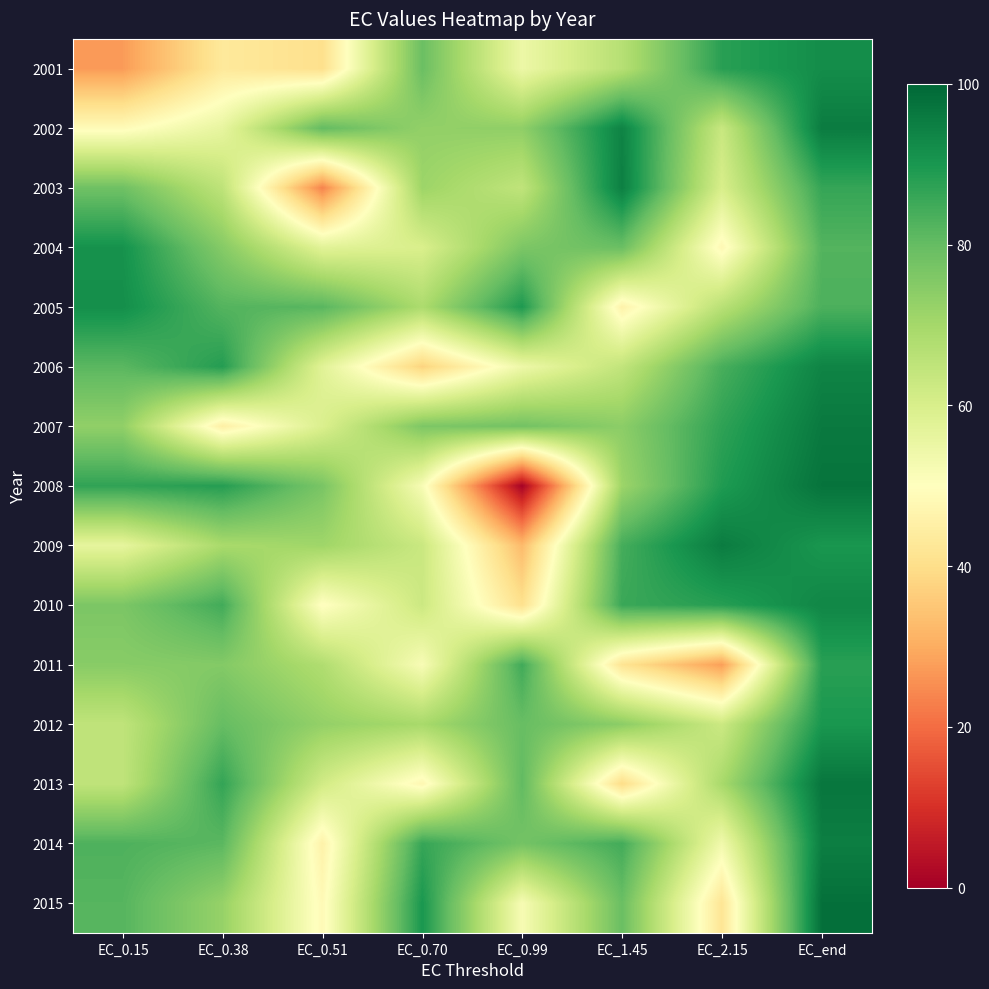

True or false: 2004 has a value of 92.3 at EC_0.15.

True